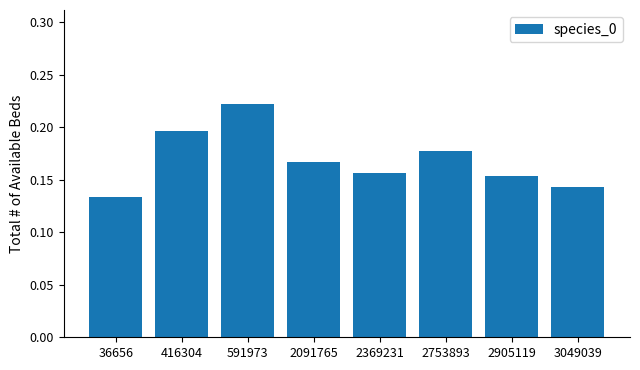

Between 591973 and 3049039, which is larger?

591973